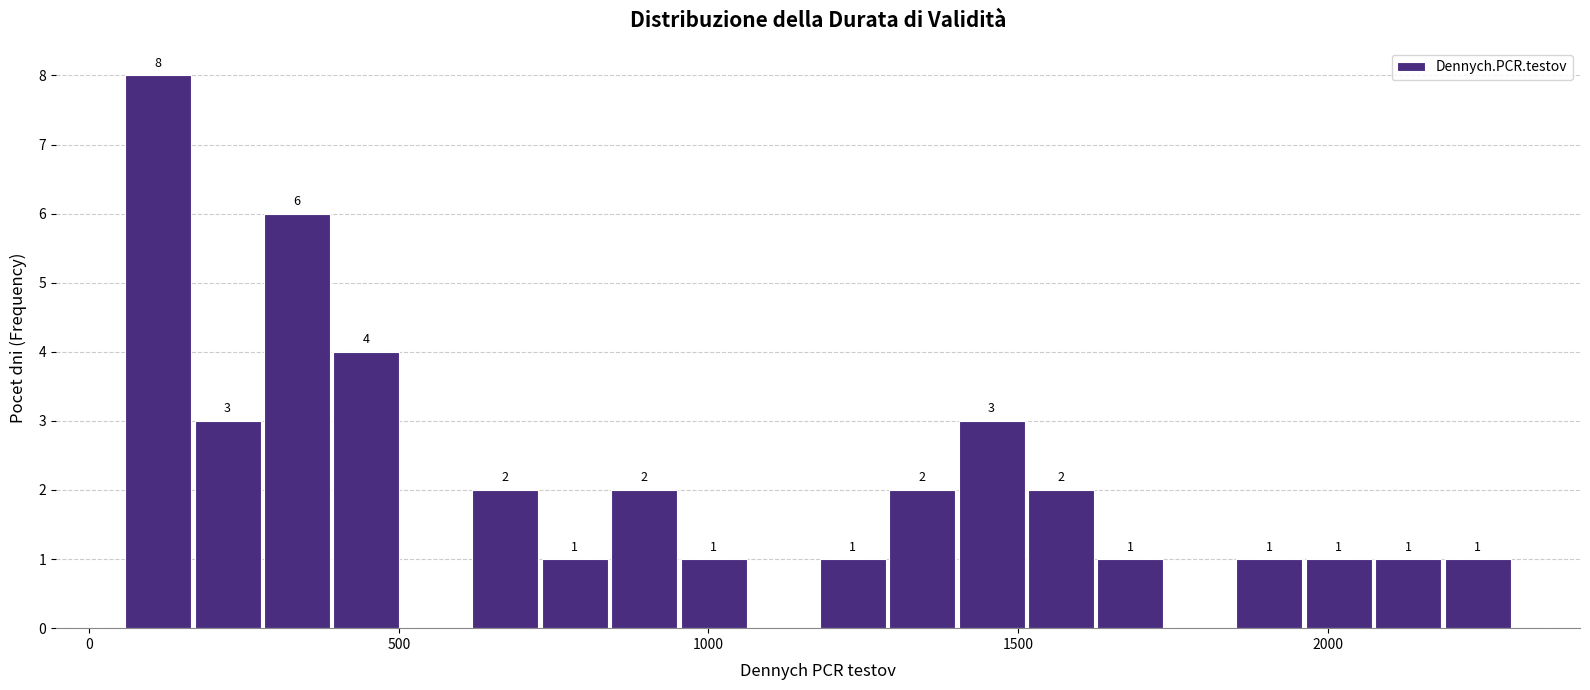

Around what value on the x-axis is the tallest bar? Give the approximate position of its centre, as read against the axis.

100